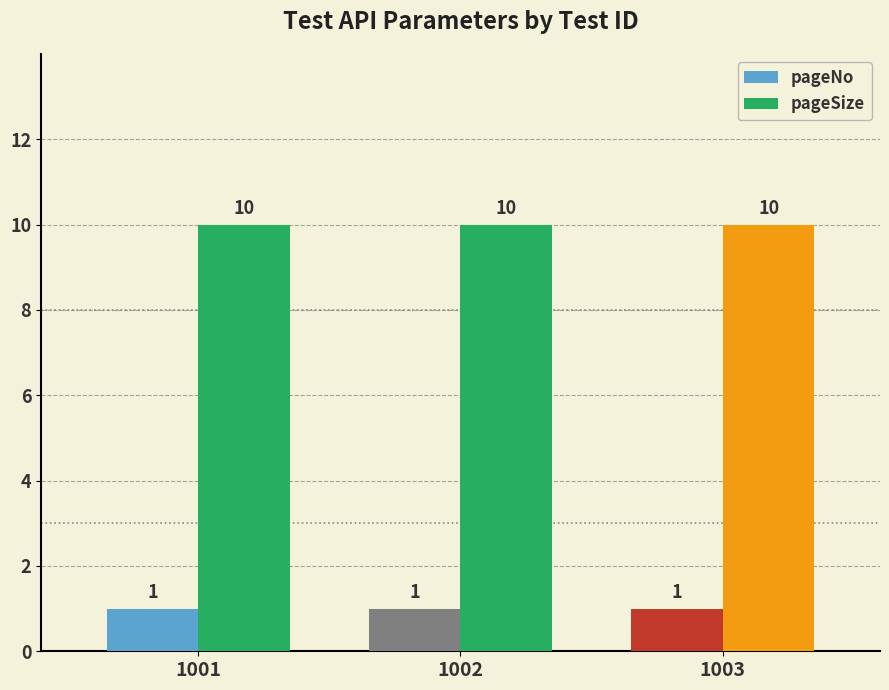

List the series in order of their overall mean, highest first.

pageSize, pageNo